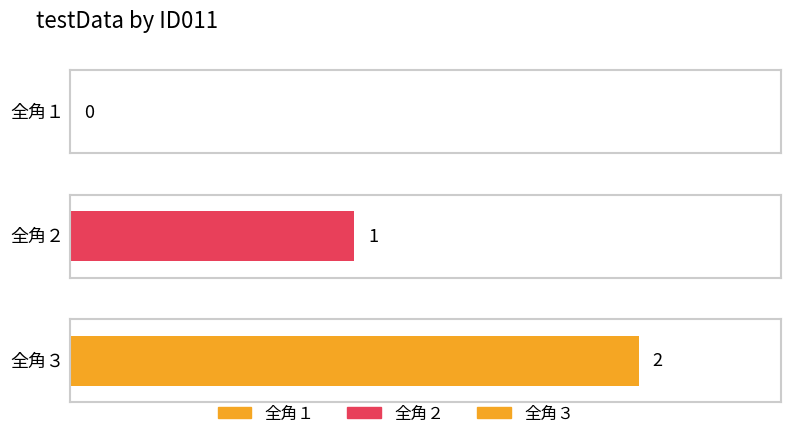

Rank the categories by value from lowest to highest.

全角１, 全角２, 全角３